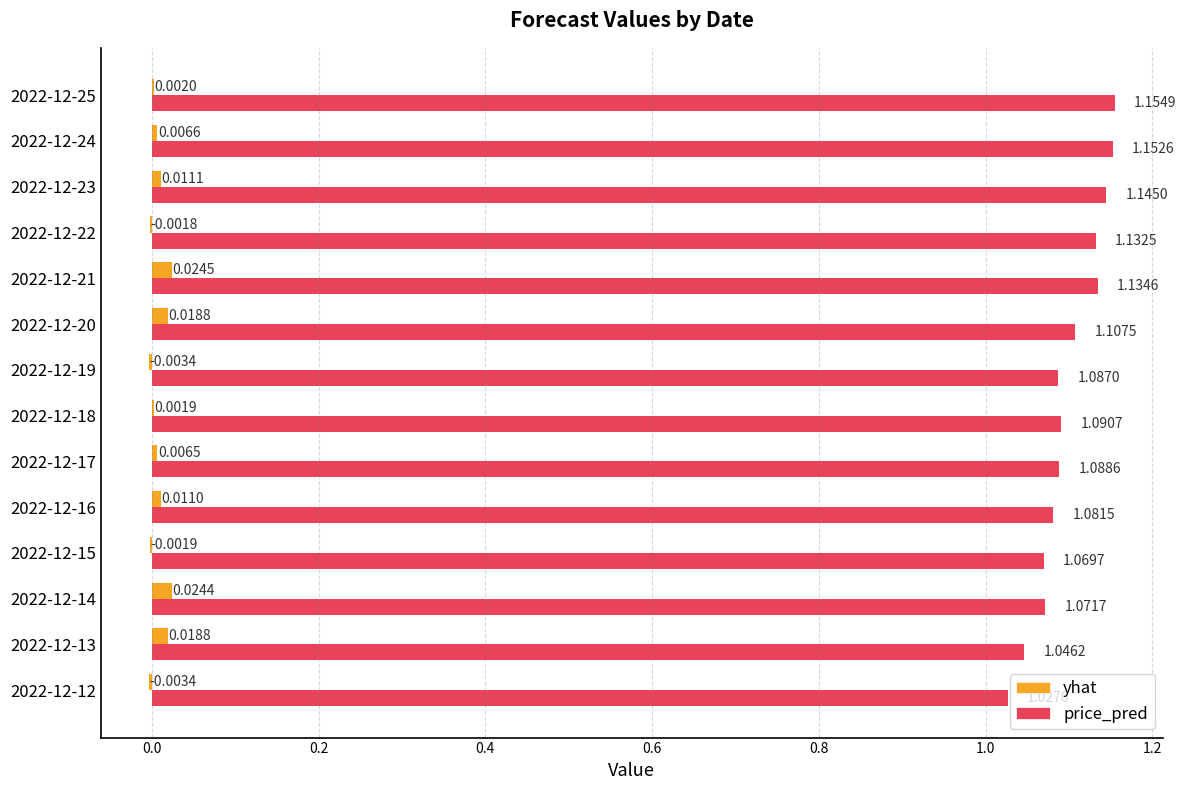

Count the number of data series in this chart.

2